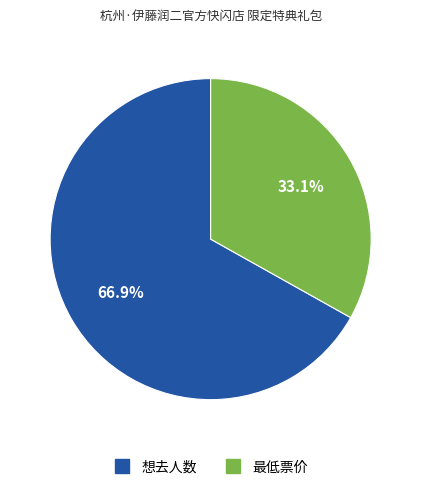

The 想去人数 slice represents 78% of the pie. True or false?

False